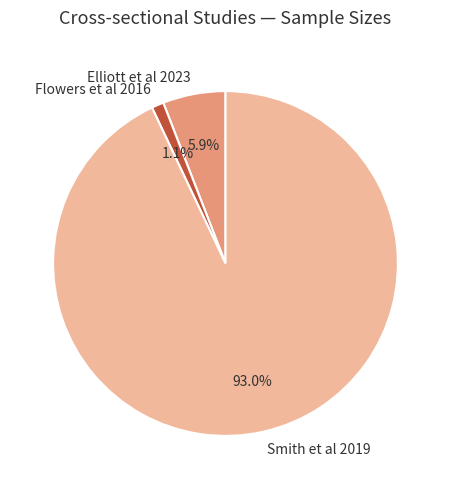

Rank the categories by value from lowest to highest.

Flowers et al 2016, Elliott et al 2023, Smith et al 2019